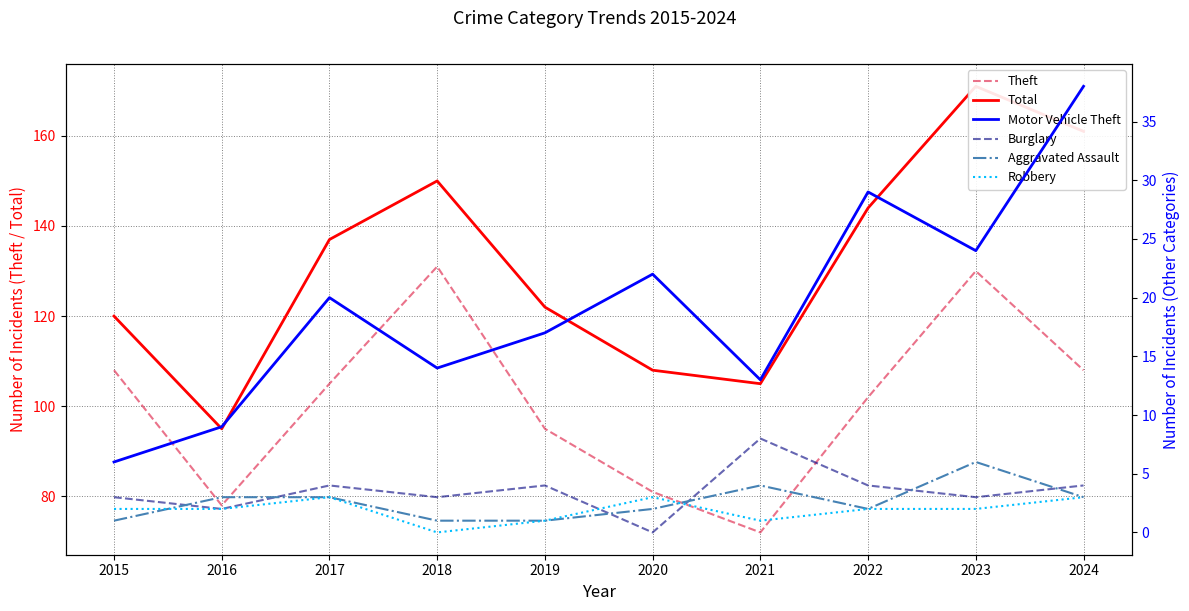

At which category is the sum across all series the highest?

2023